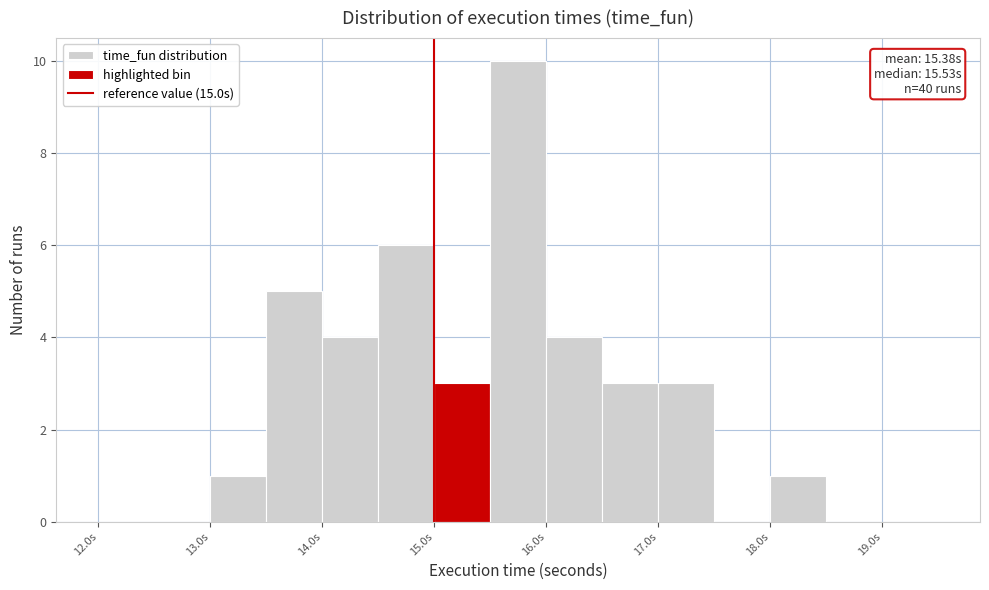

Which range on the x-axis has the tallest bar?

15.5 to 16.0